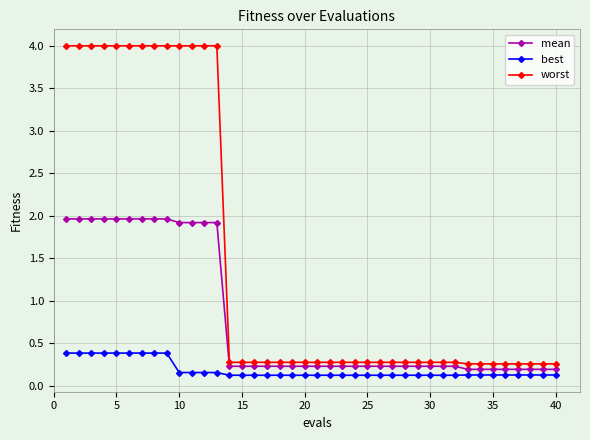

Rank the series by their average value, from highest to lowest.

worst, mean, best